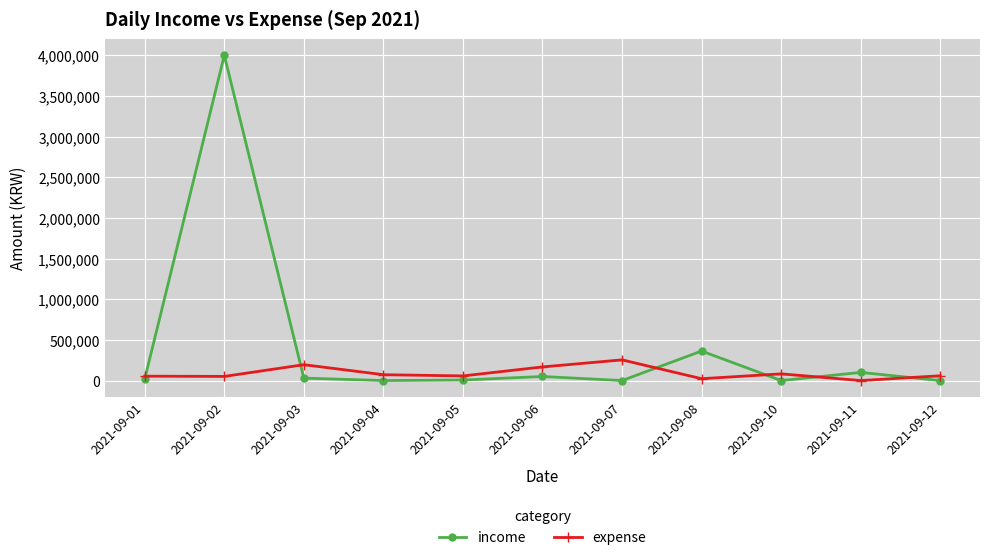

Which series has the largest total across all categories?

income